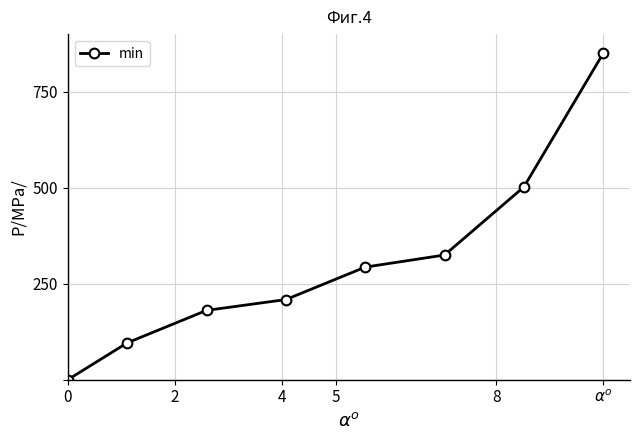

What is the maximum value shown in the chart?

850.0